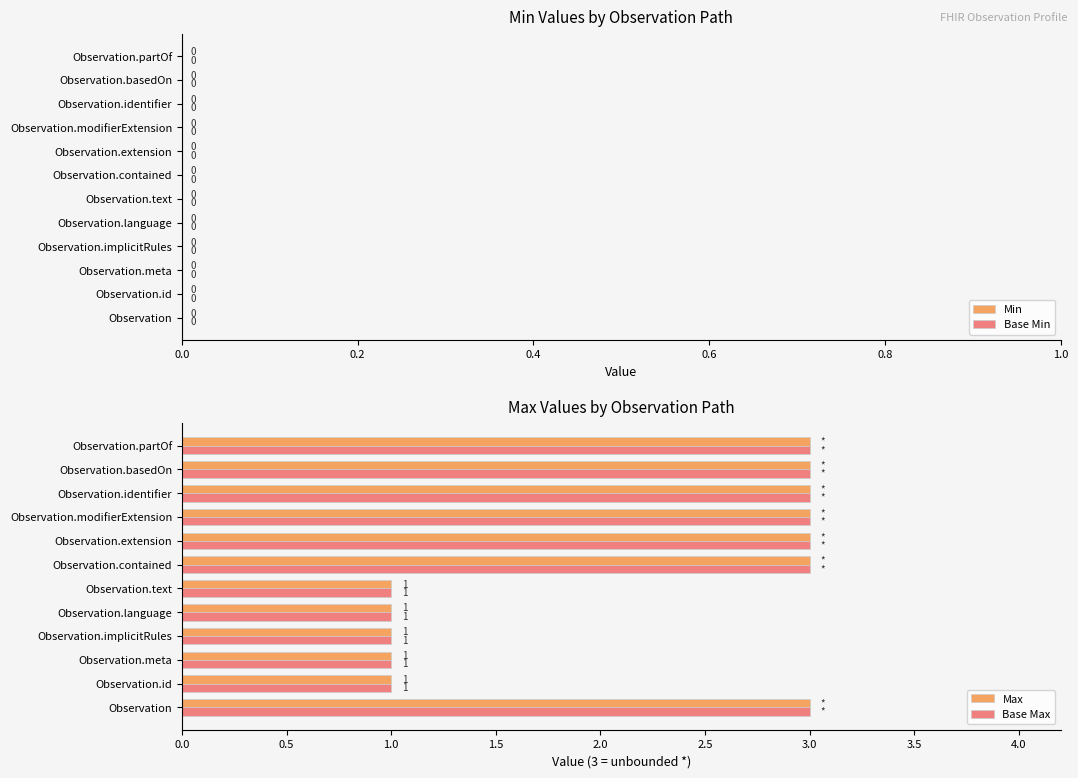

What is the sum of all Base Max values?

26